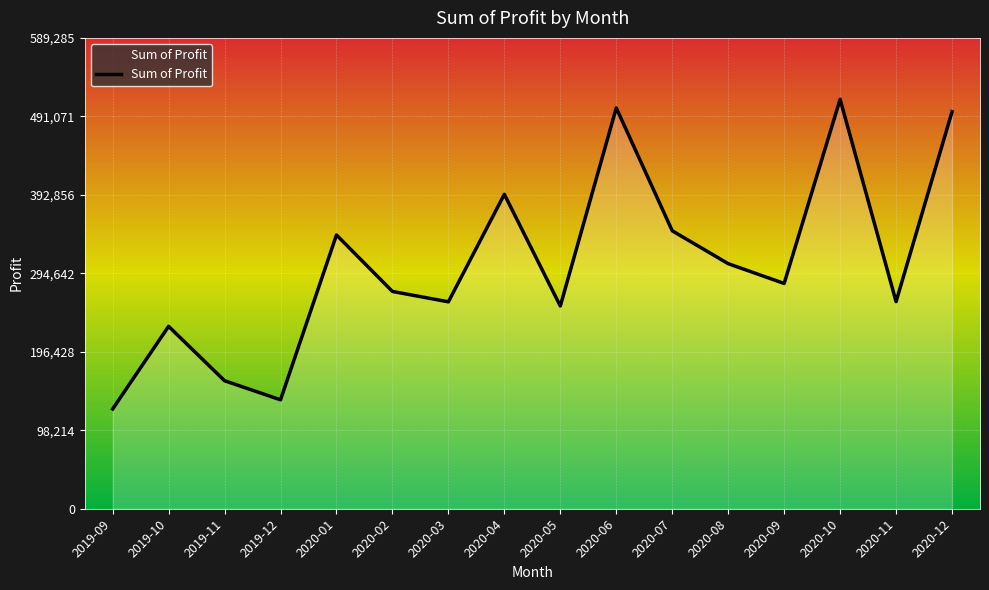

What is the ratio of the value at 2020-07 to the value at 2020-05?

1.4